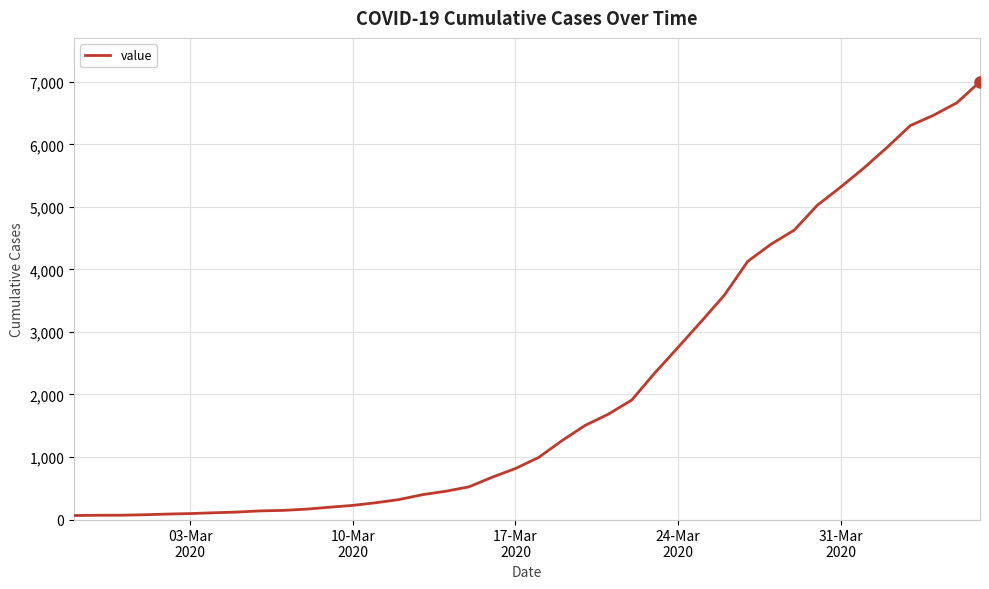

What is the maximum value shown in the chart?

7003